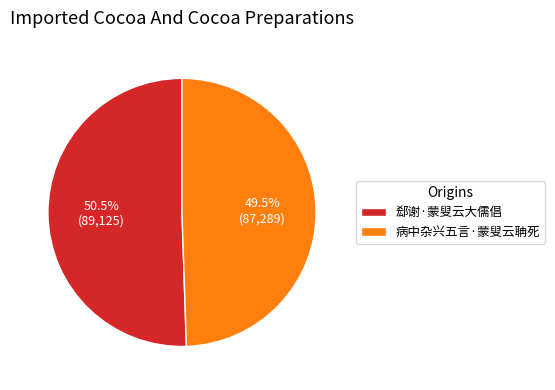

Count the number of slices in the pie.

2